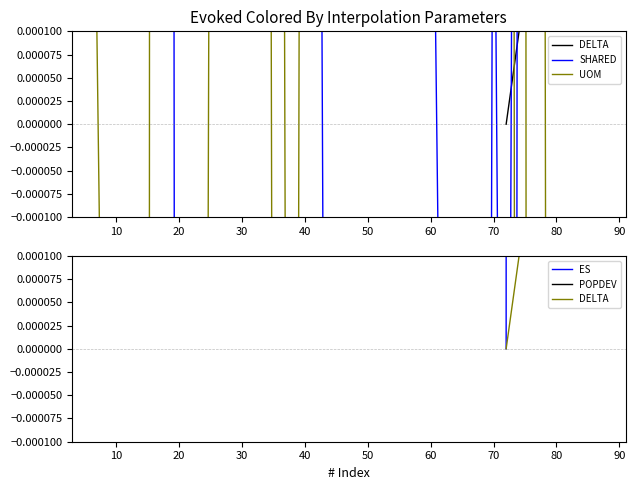

Is it true that POPDEV equals 0.0 at 70?

True